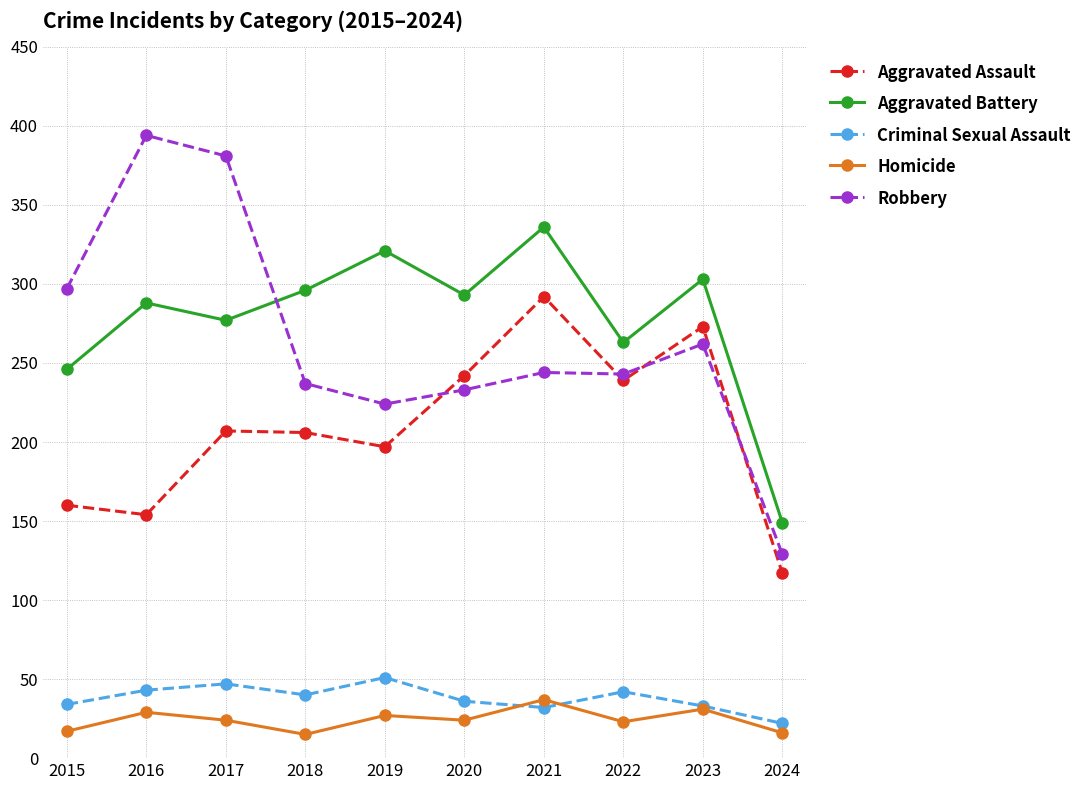

The Criminal Sexual Assault series shows 43 at 2016. True or false?

True